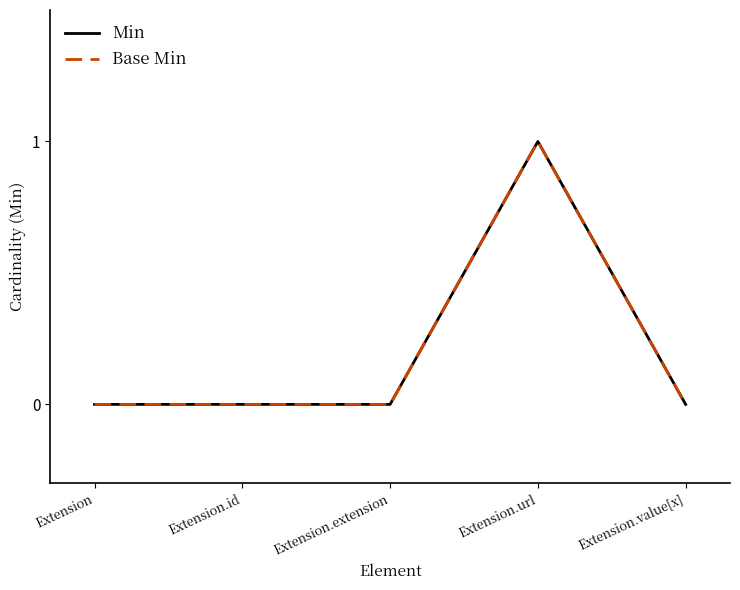

Is the value of Min at Extension.value[x] greater than the value of Base Min at Extension.value[x]?

No